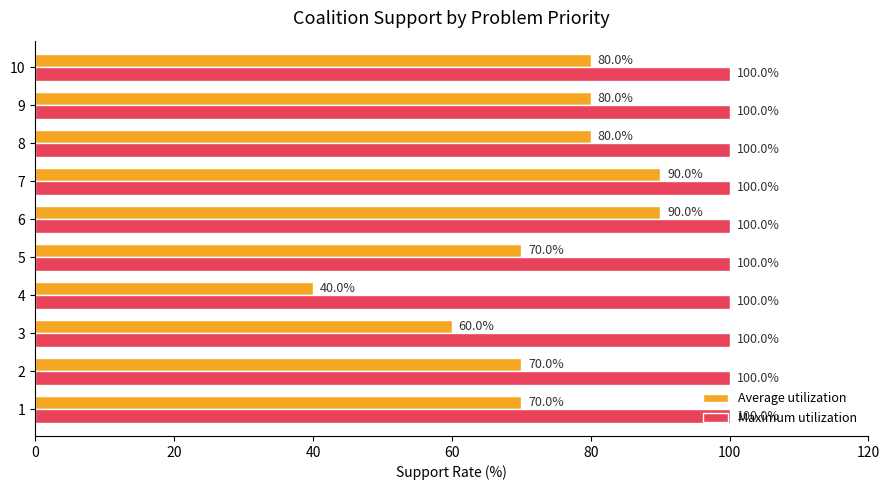

What is the minimum value for Maximum utilization?

100